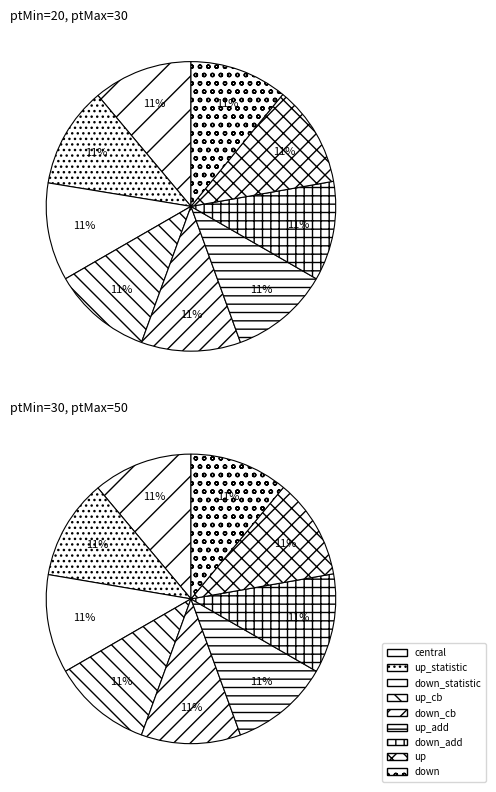

To the nearest percent, what is the combined percentage of down_statistic and up_add?

22%